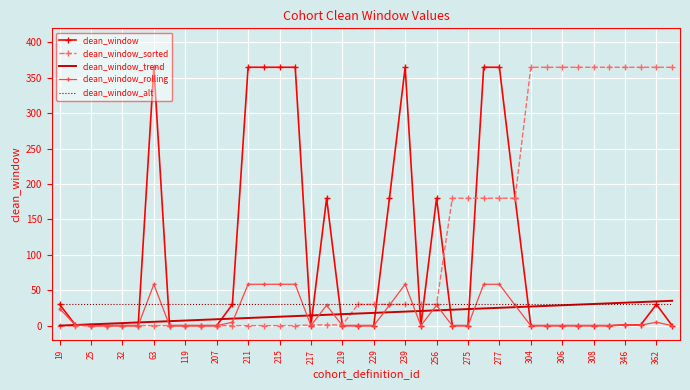

Which series has the largest total across all categories?

clean_window_sorted